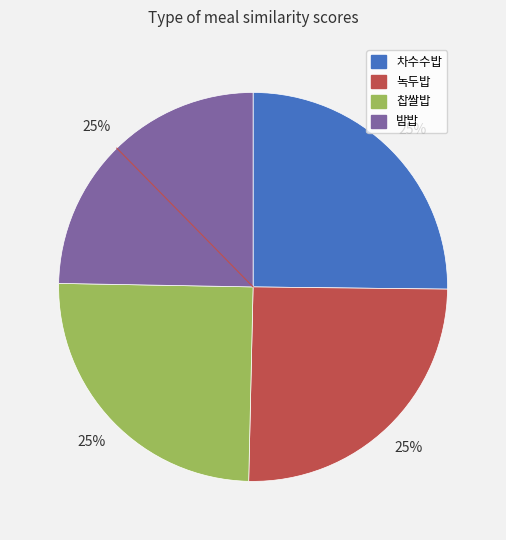

To the nearest percent, what percentage of the pie is 찹쌀밥?

25%